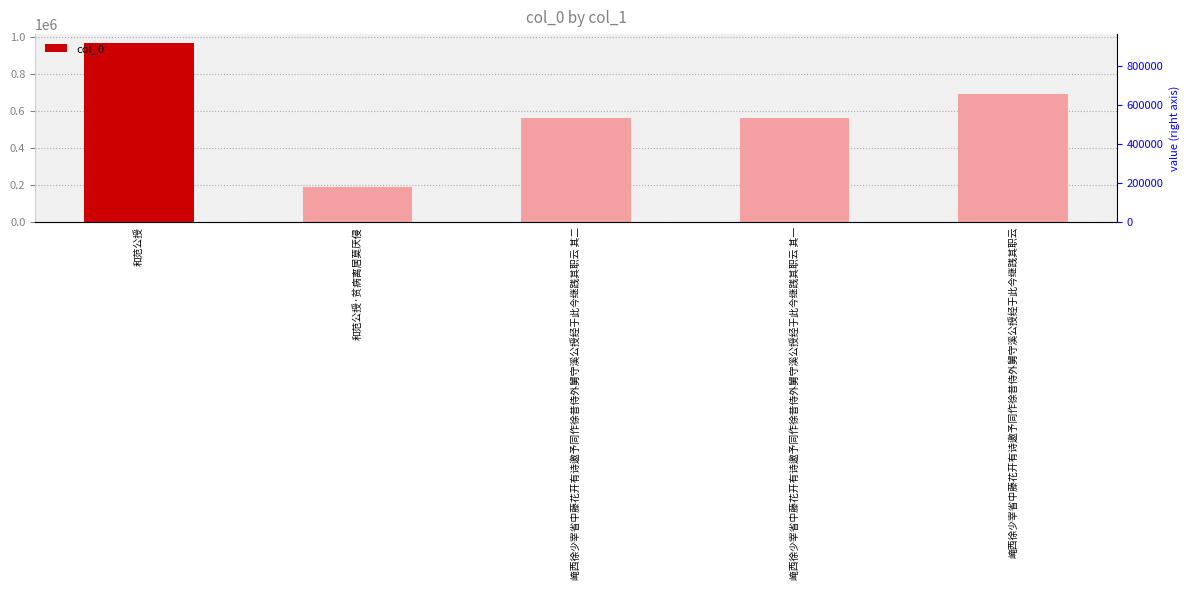

What is the label of the 2nd bar from the right?

崦西徐少宰省中藤花开有诗邀予同作徐昔侍外舅守溪公授经于此今继践其职云 其一